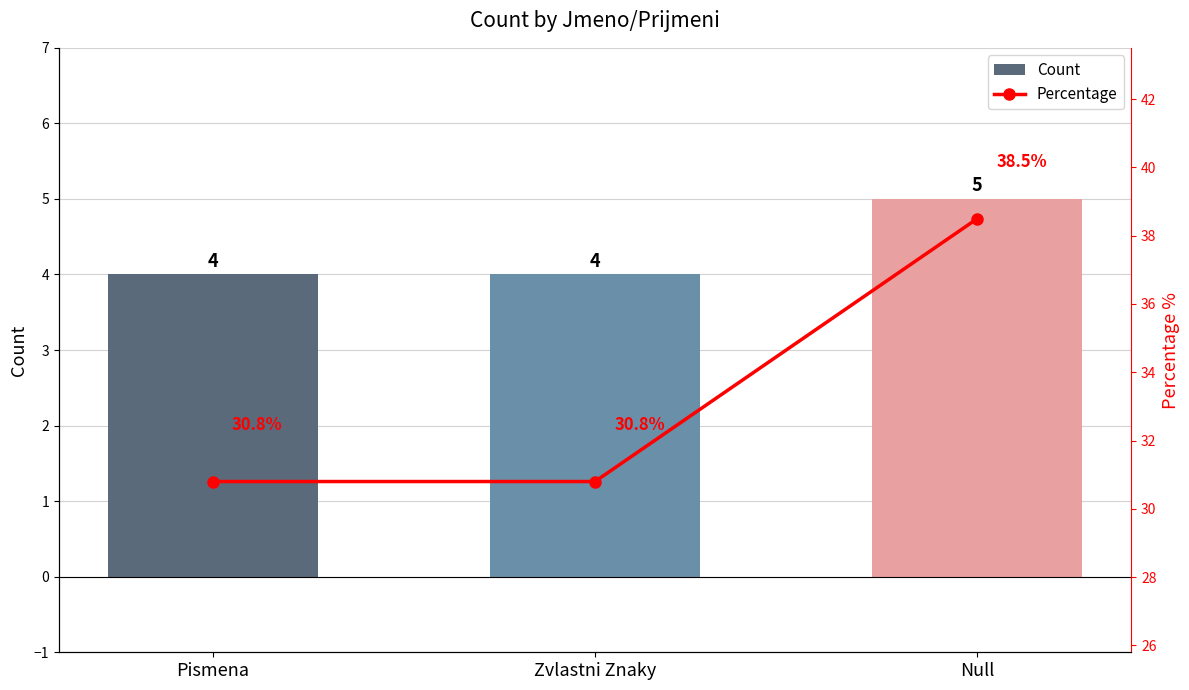

Count the Count values in the range 4 to 5.

3